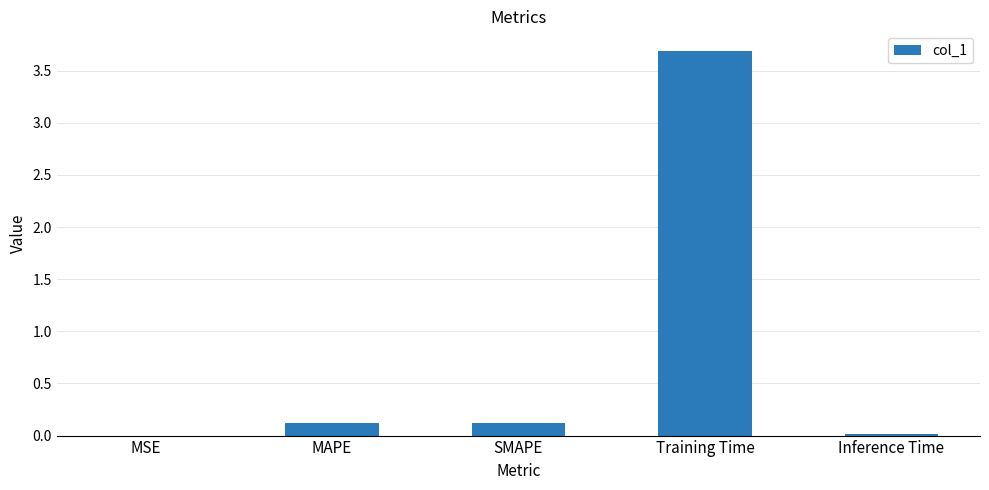

What value does the data have at SMAPE?

0.1